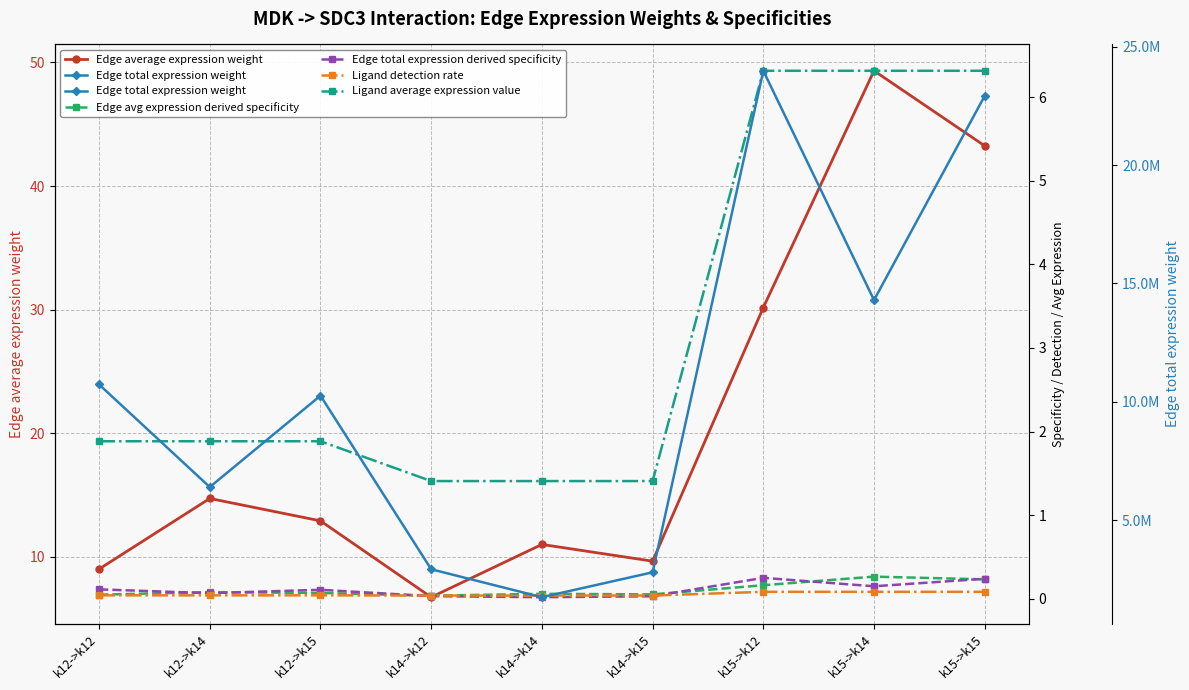

Where do Ligand detection rate and Edge total expression derived specificity first cross each other?

k12->k15 and k14->k12